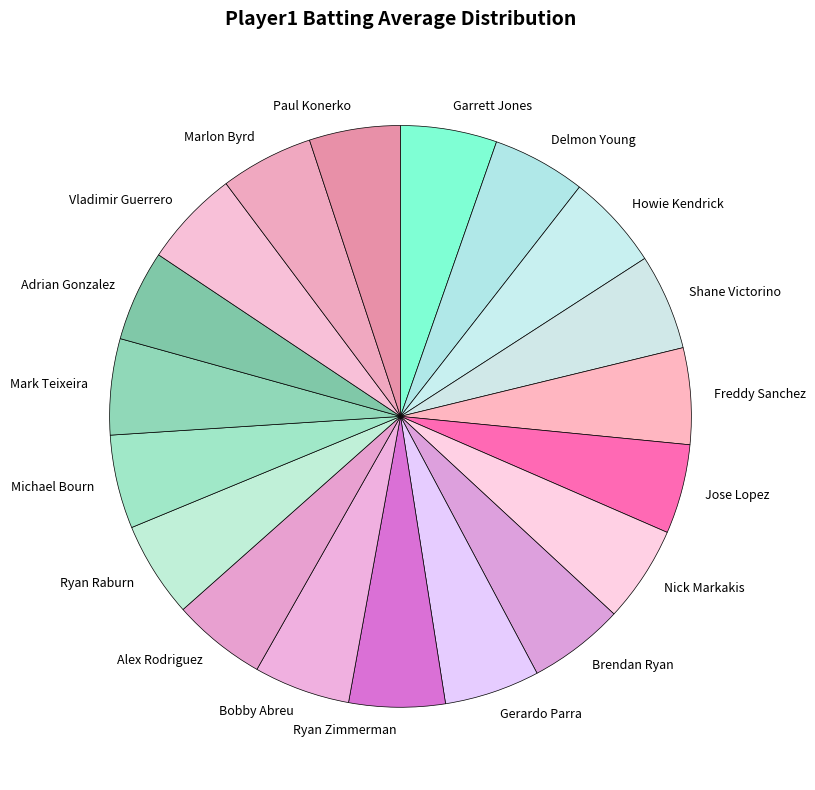

True or false: Ryan Raburn accounts for 5% of the total.

True